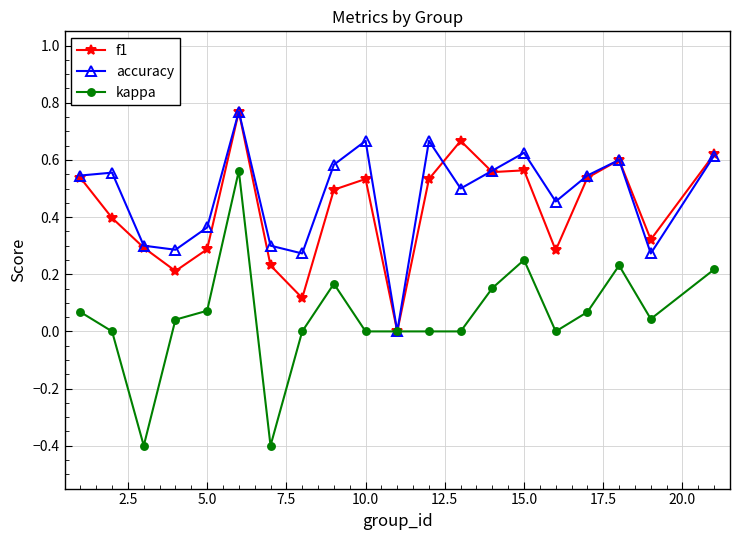

True or false: kappa has more than 2 points higher than both neighbors.

True